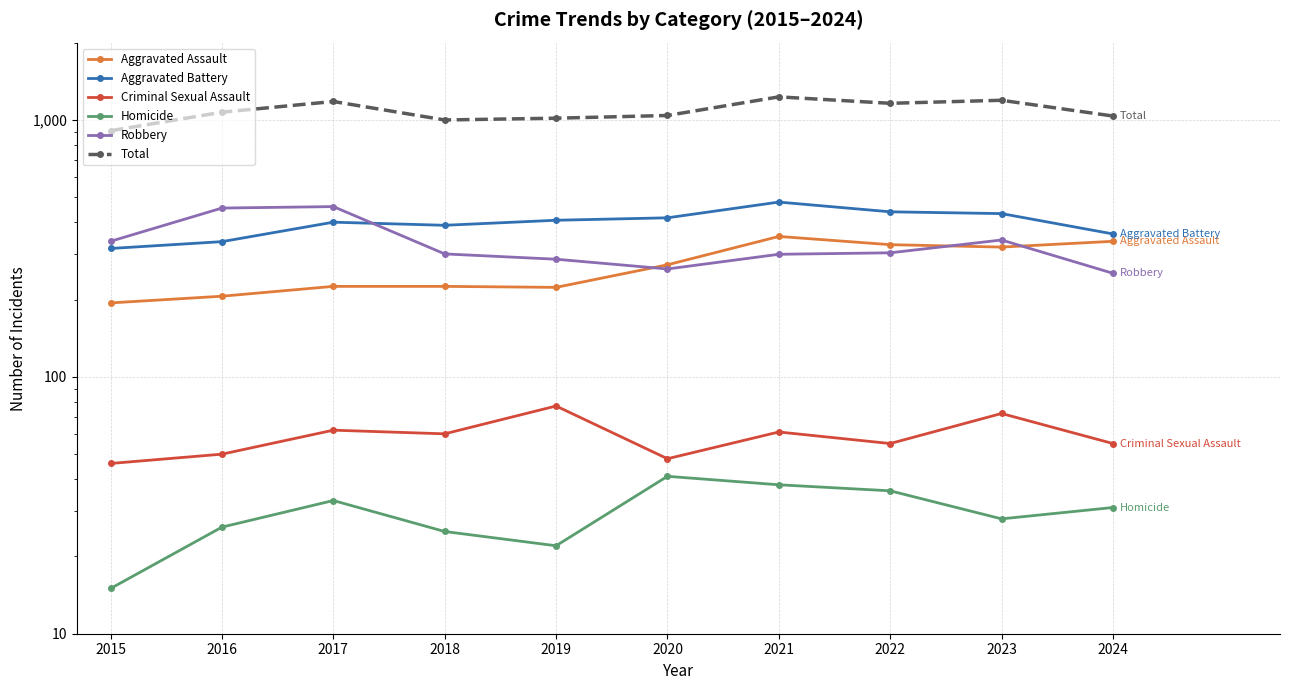

At which label does Robbery first exceed 304?

2015